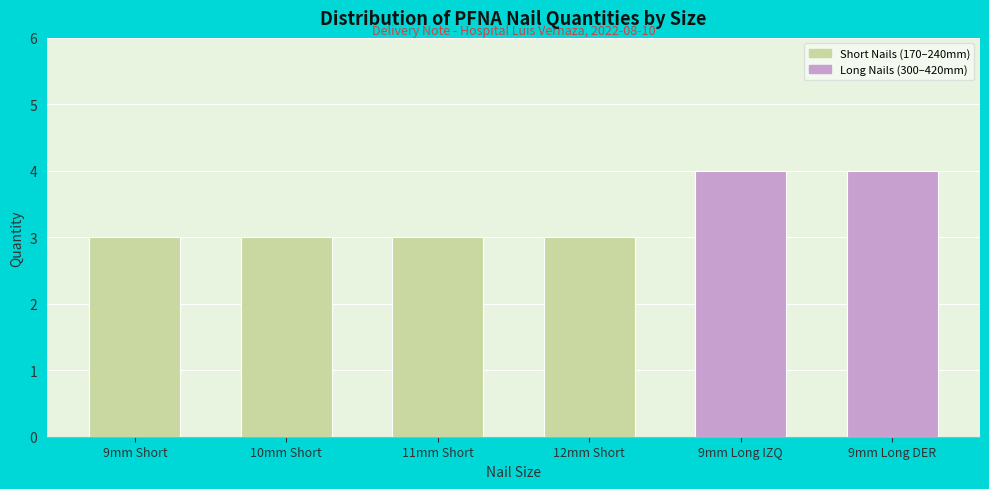

Reading right to left, extract all data points from this chart.

9mm Long DER=4	9mm Long IZQ=4	12mm Short=3	11mm Short=3	10mm Short=3	9mm Short=3